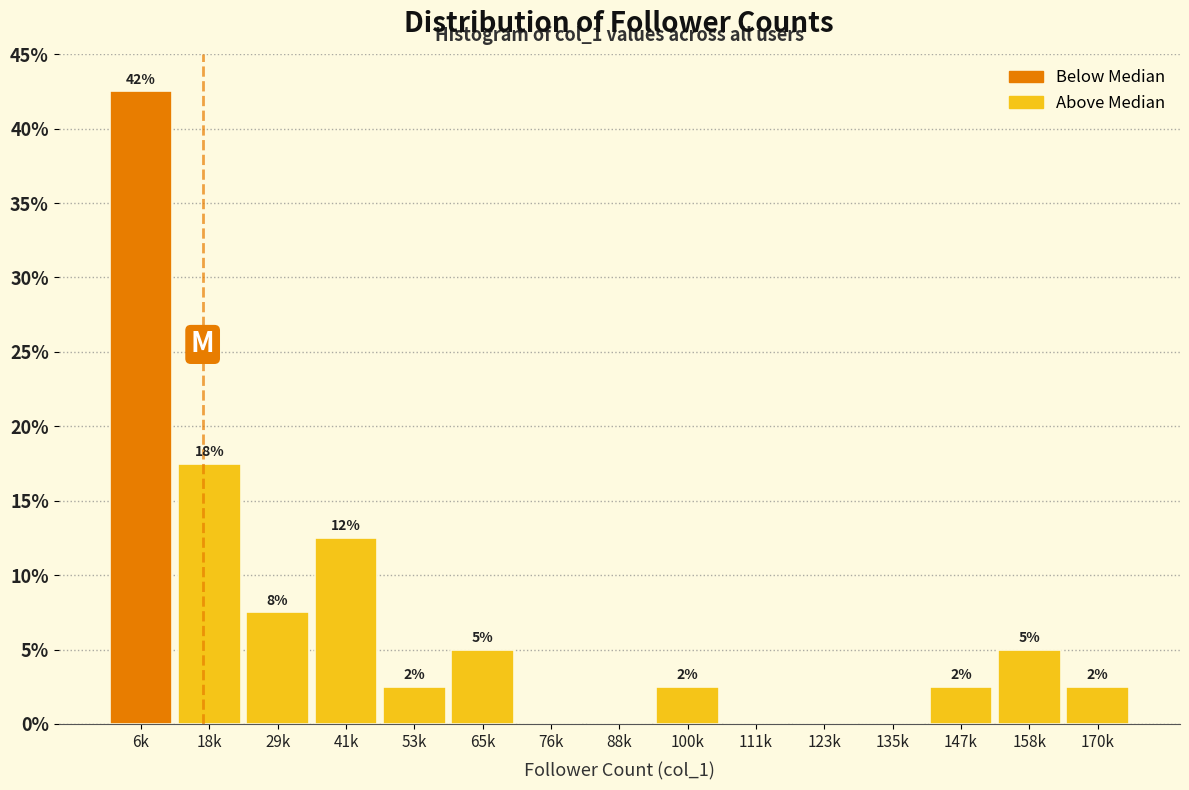

Are the bars horizontal?

No